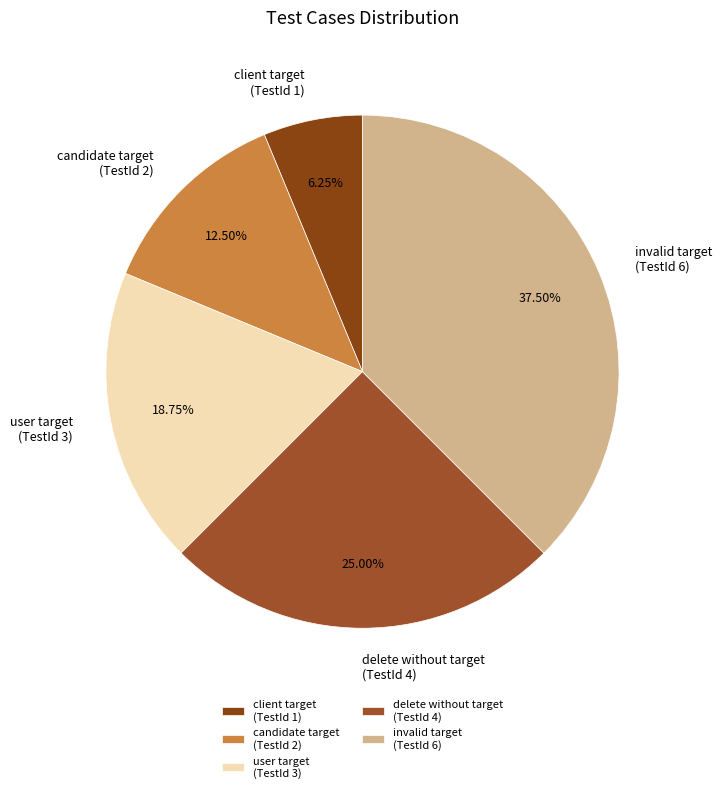

How many segments does this pie chart have?

5